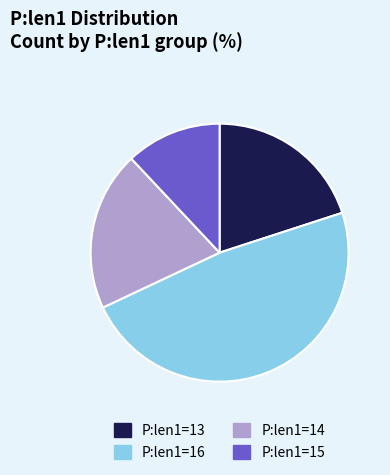

Combined, do P:len1=15 and P:len1=14 account for over 50%?

No